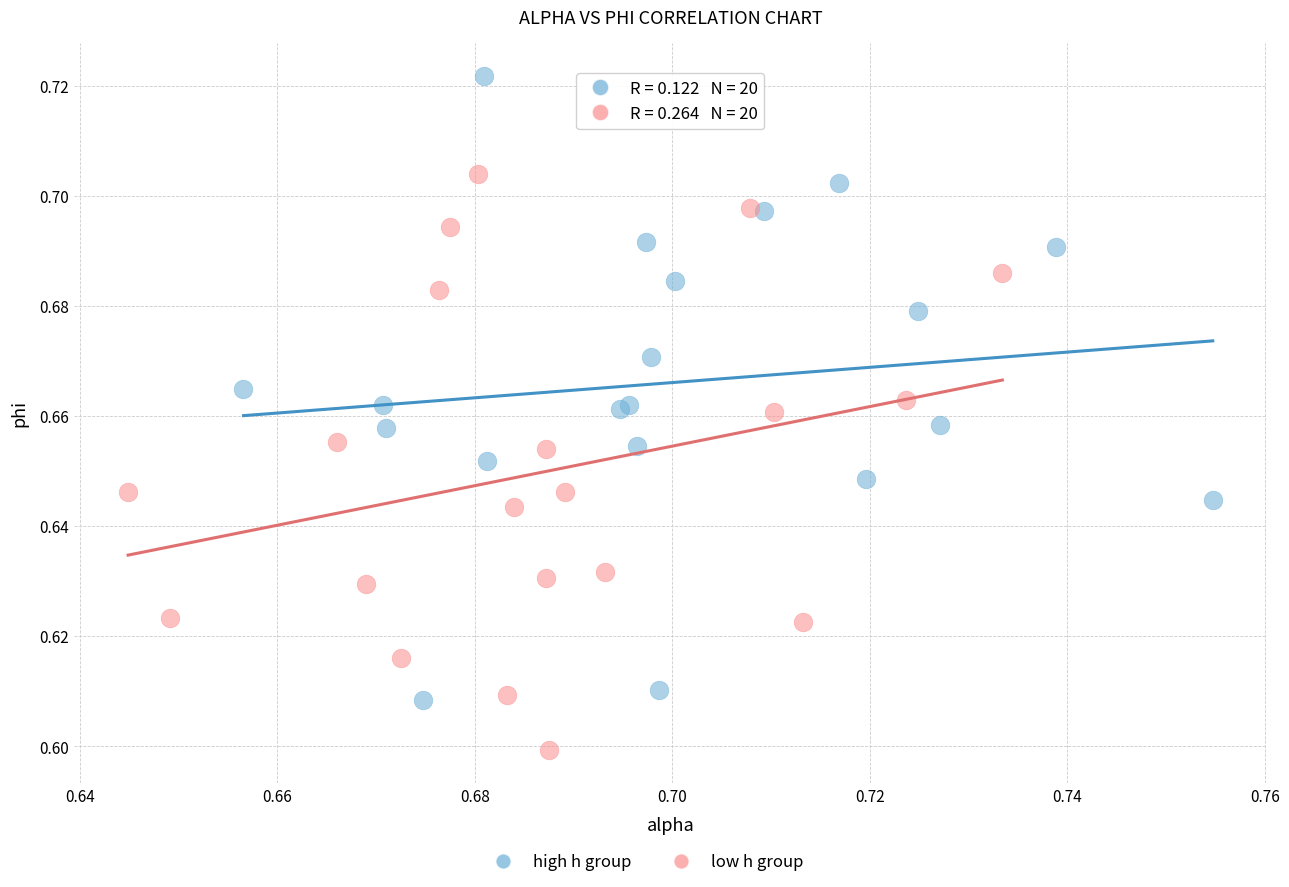

Which series has the largest Y range (max minus min)?

high h group